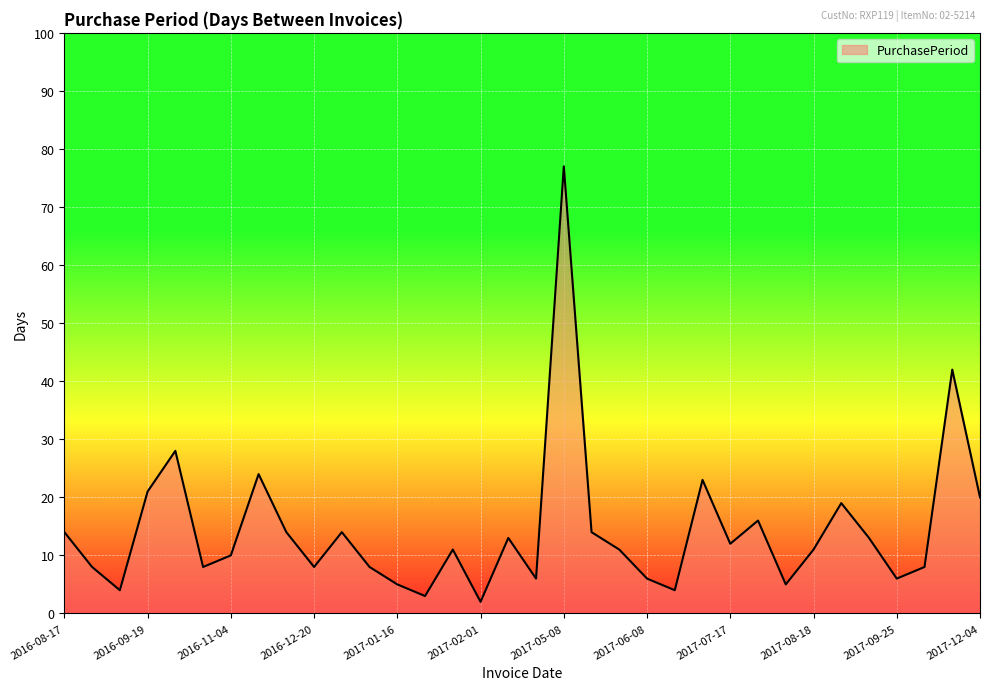

What is the difference between the maximum and minimum values?

75